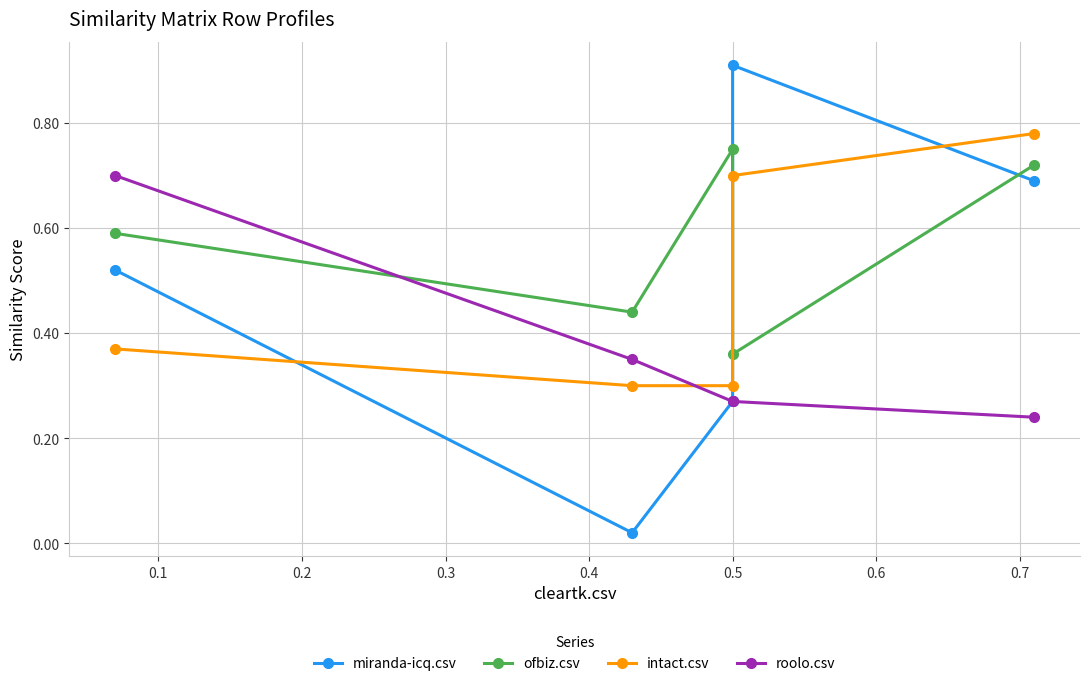

True or false: ofbiz.csv has a value of 0.8 at 0.0.

False